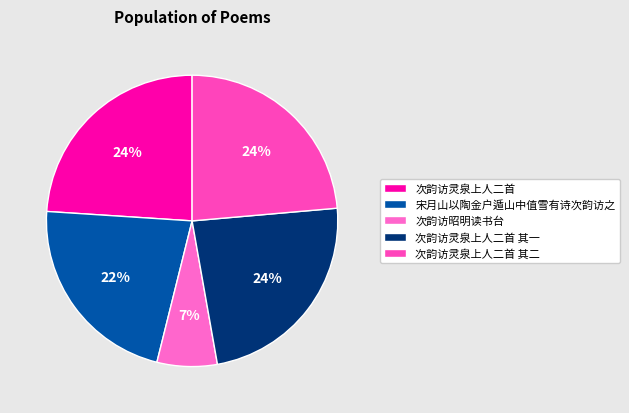

How many slices are in this pie chart?

5